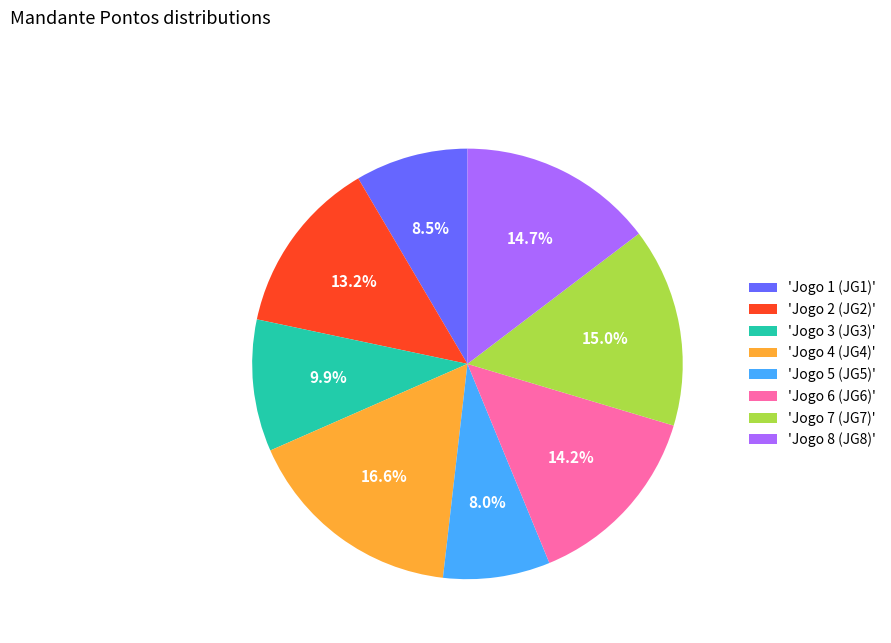

Is there any slice that represents more than half of the pie?

No